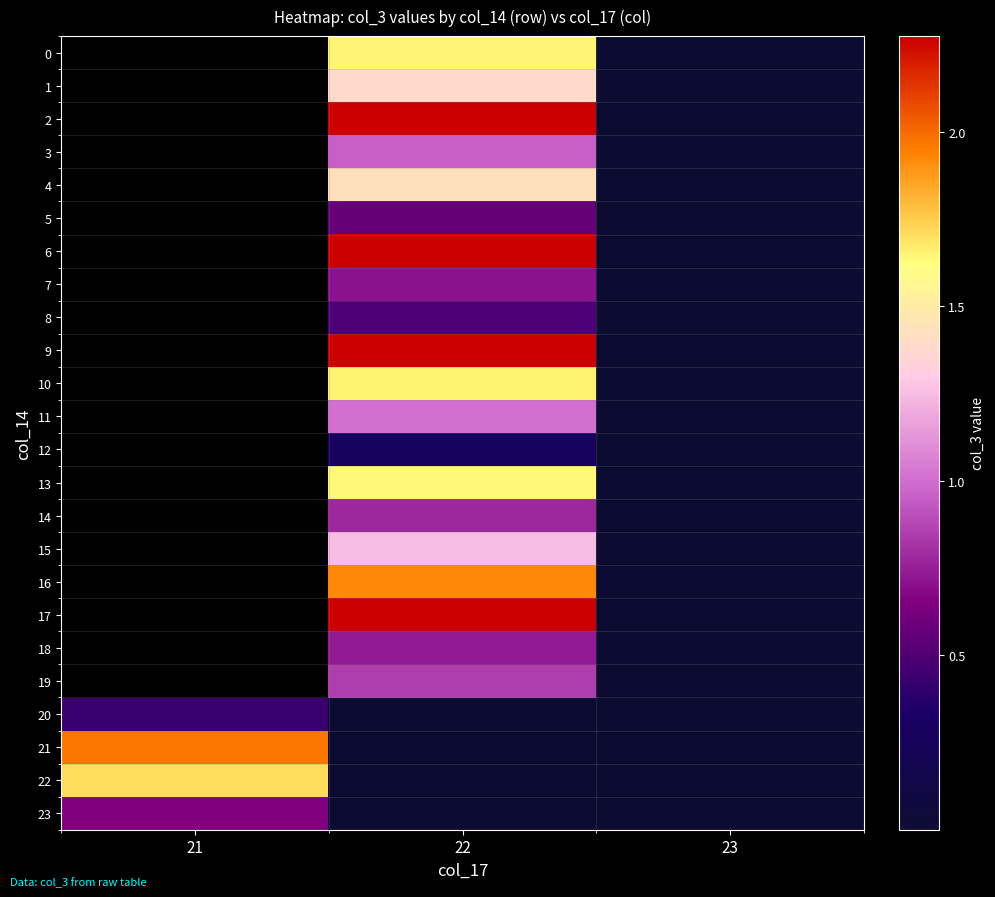

Which label corresponds to the largest value in the chart?

22